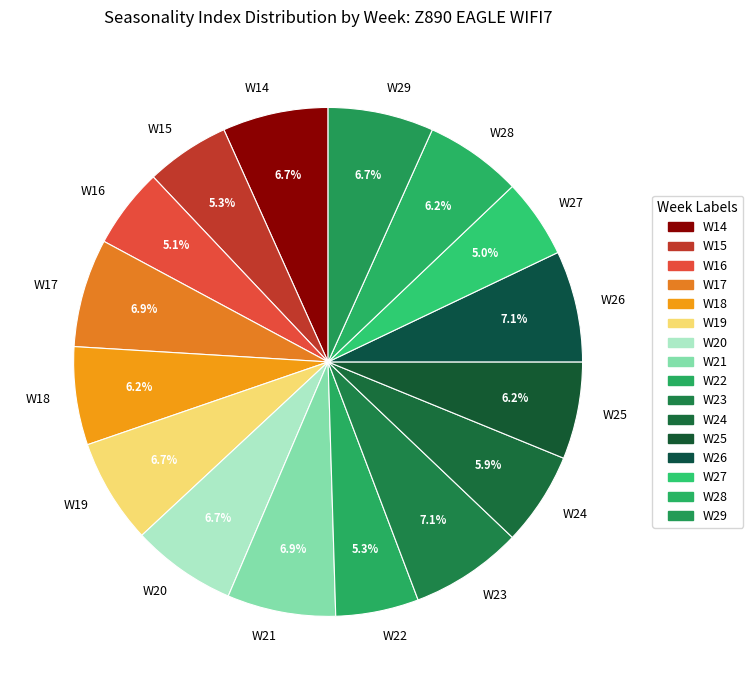

What percentage is NOT represented by W22?

94.7%